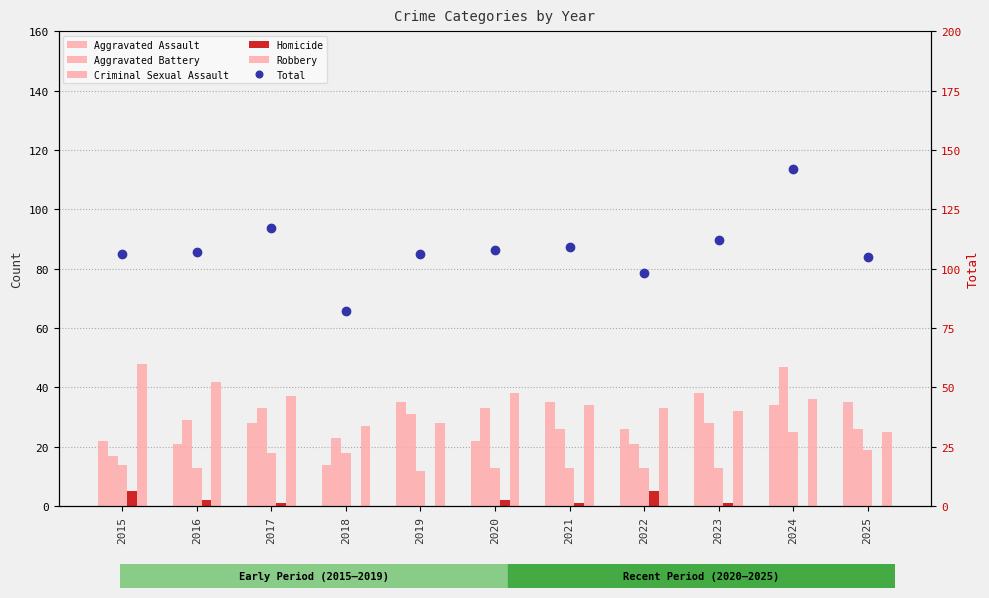

Is it true that Robbery equals 23 at 2021?

False